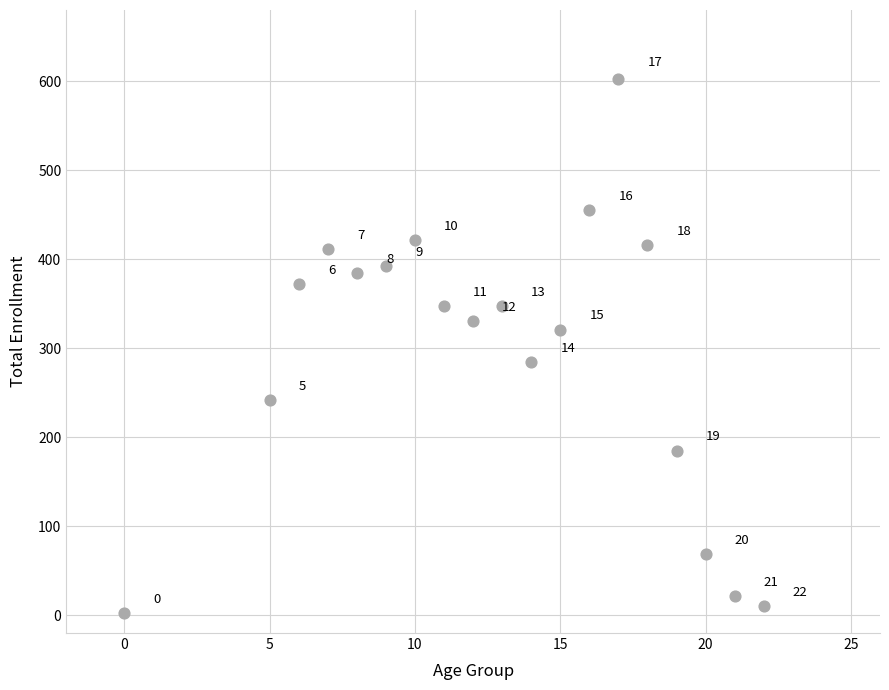

What is the range of Y values (max minus min)?

600